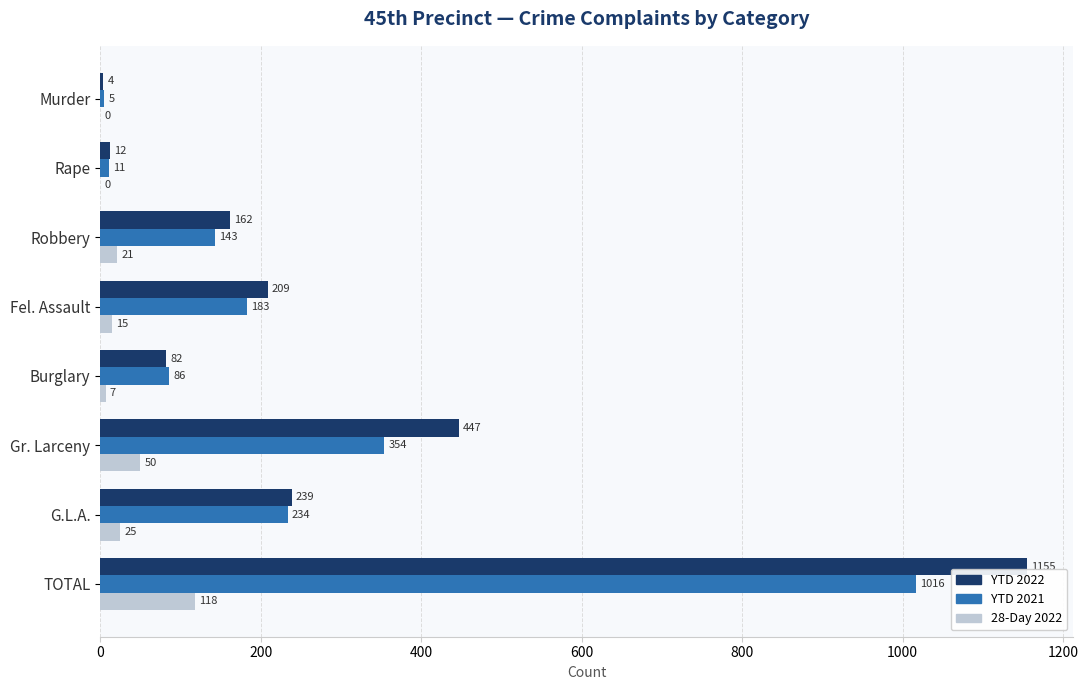

How many series are shown in this chart?

3